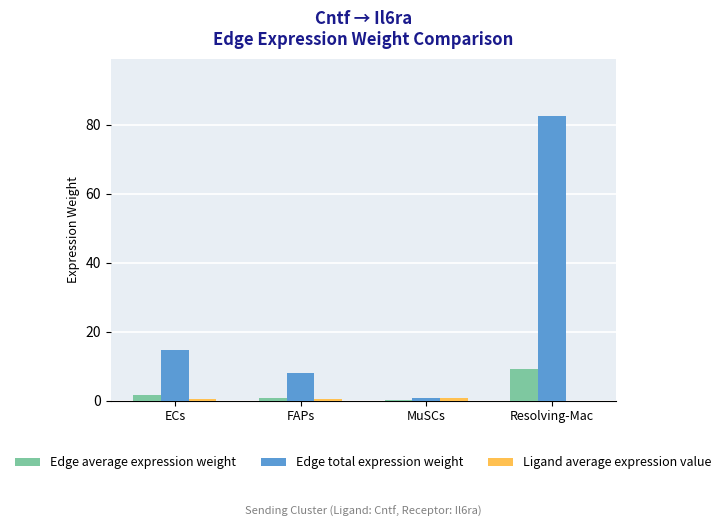

Which category has the highest value across all series?

Resolving-Mac